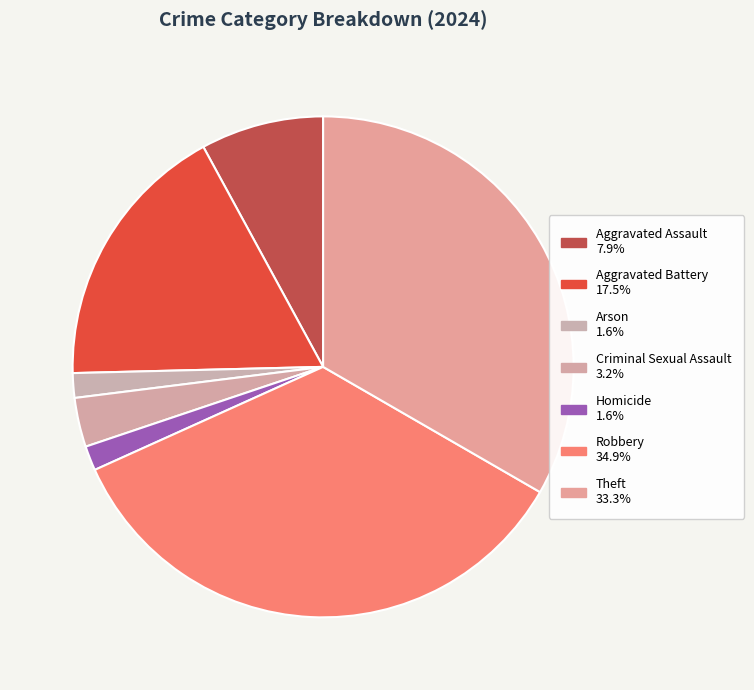

Does Arson account for over 50% of the chart?

No